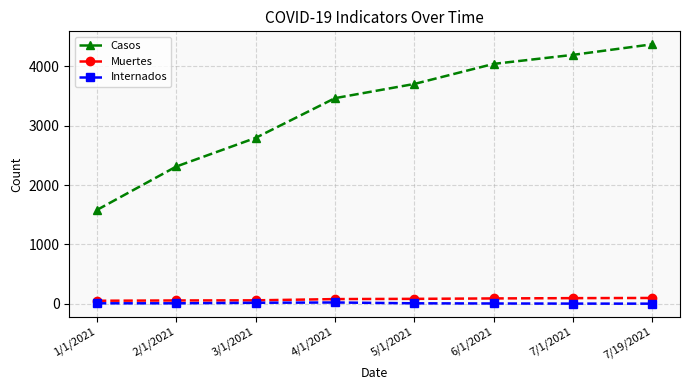

Which series has the largest range (max minus min)?

Casos